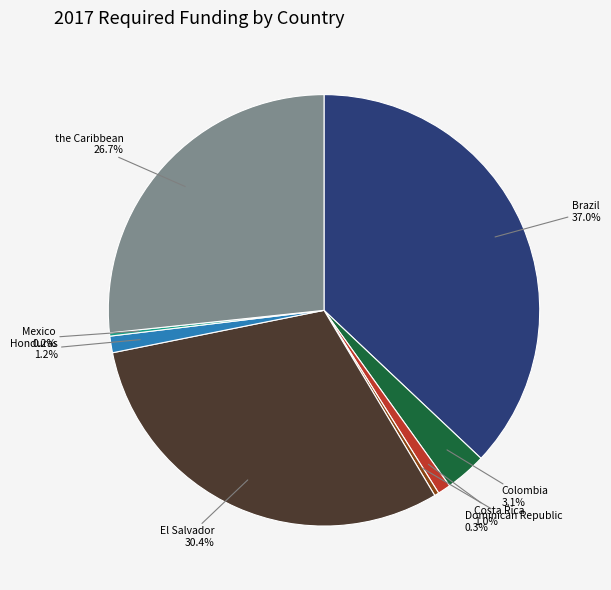

What percentage do Dominican Republic and the Caribbean together represent?

27.0%